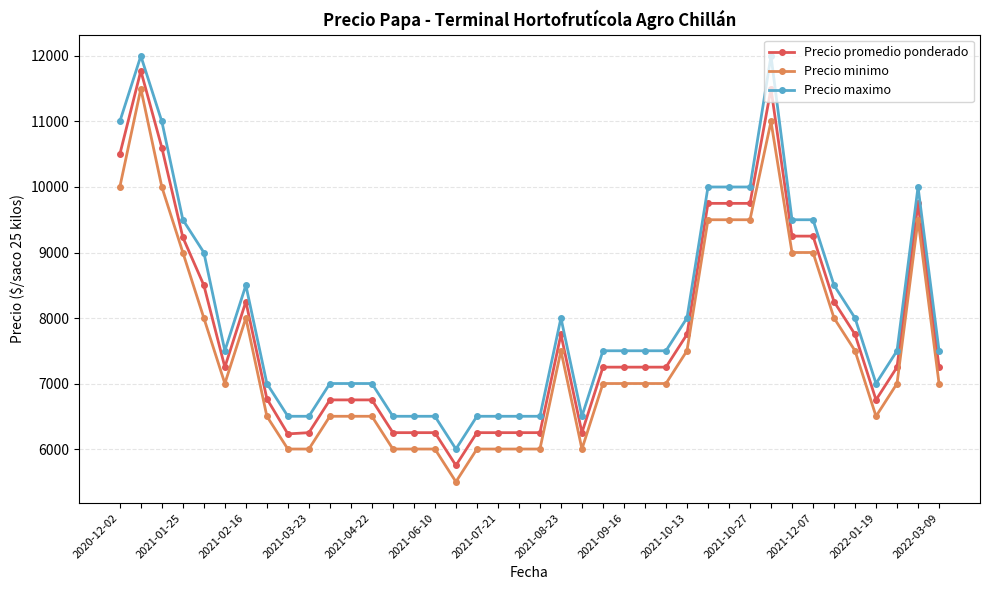

True or false: Precio minimo and Precio maximo intersect in this chart.

False